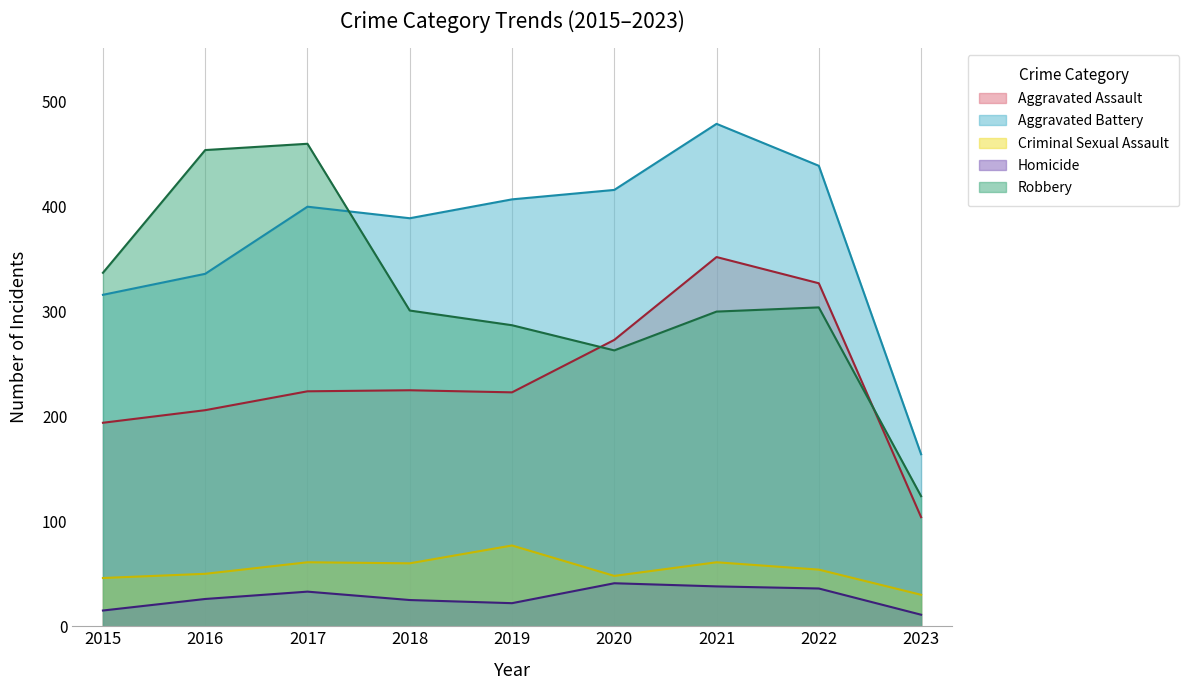

What is the total value across all series at 2020?

1041